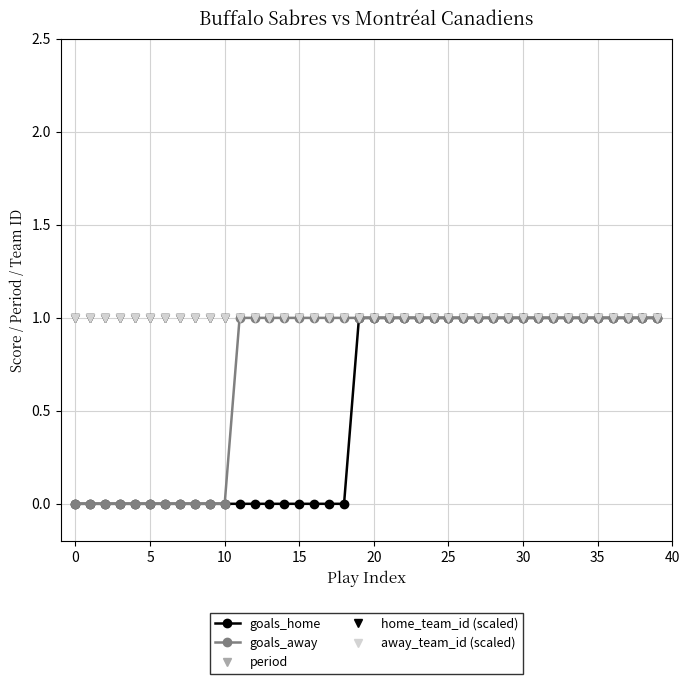

Does the chart have visible grid lines?

Yes